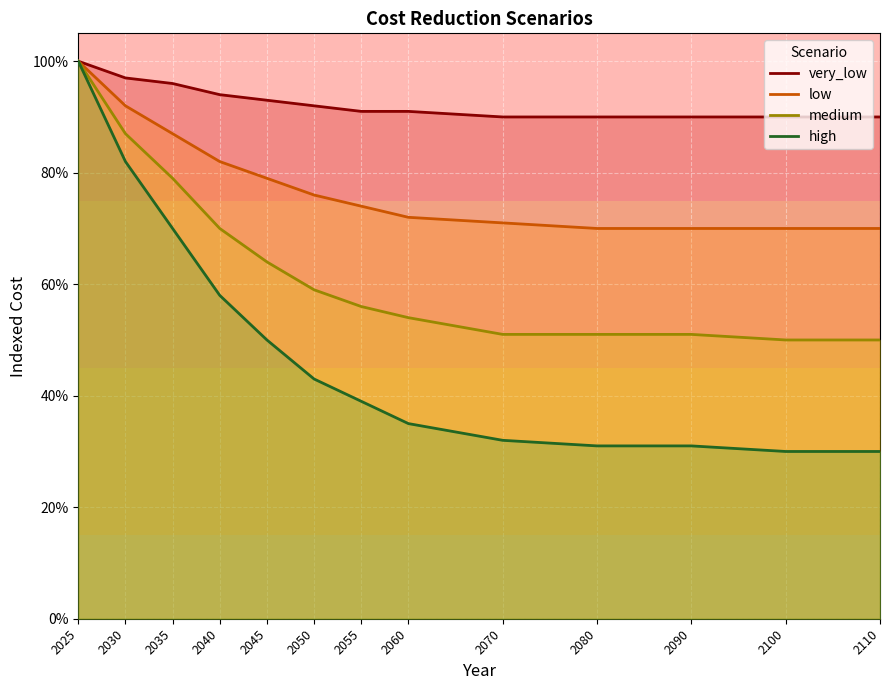

What is the average value of the low series?

0.8